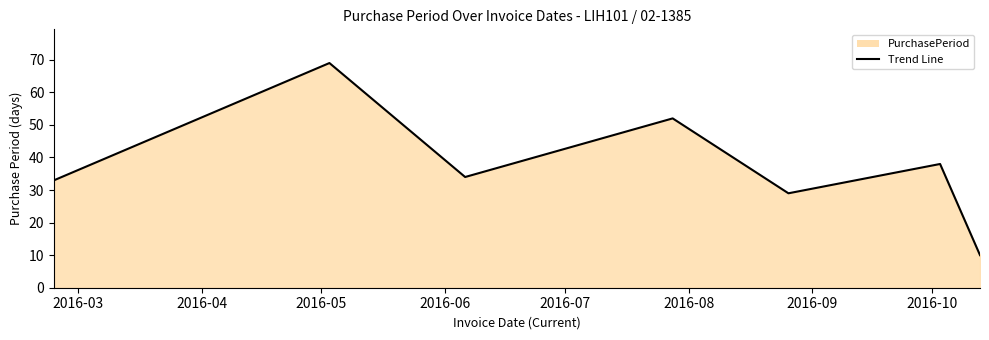

What is the maximum value shown in the chart?

69